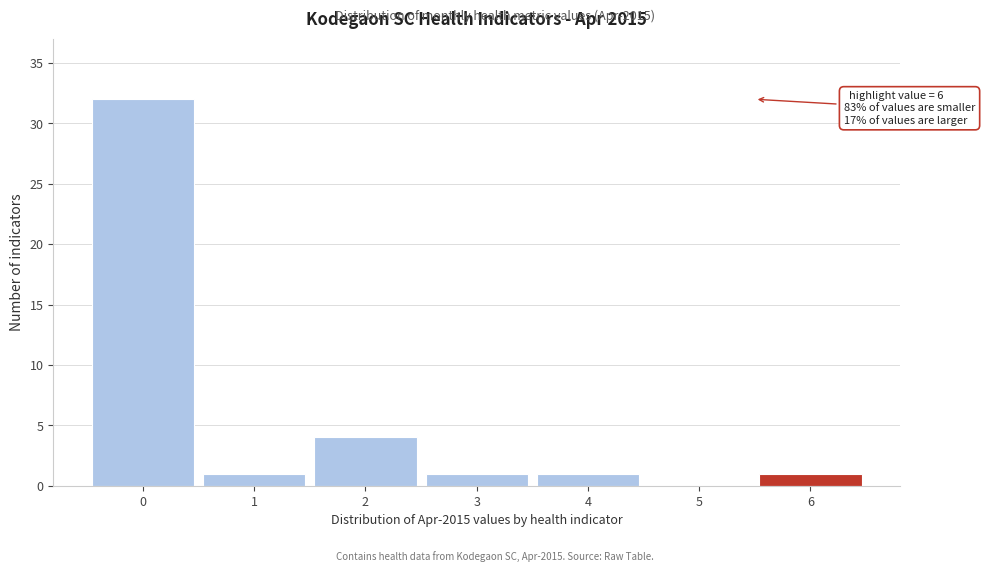

Reading right to left, what are all the values shown in this chart?

6=1	5=0	4=1	3=1	2=4	1=1	0=32